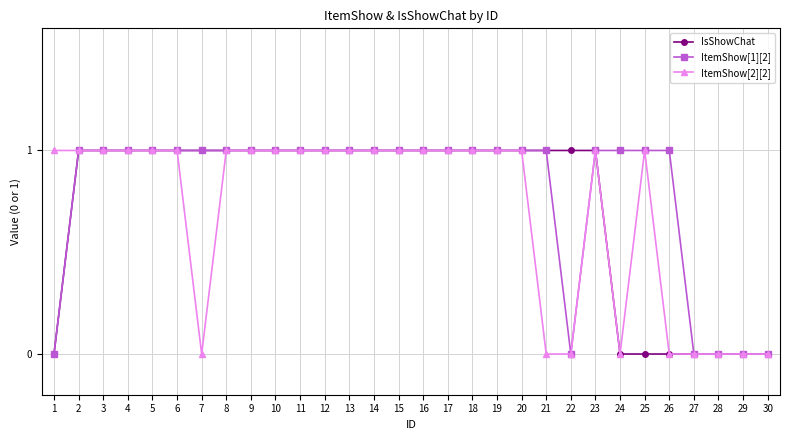

Is it true that ItemShow[2][2] equals 1 at 28?

False